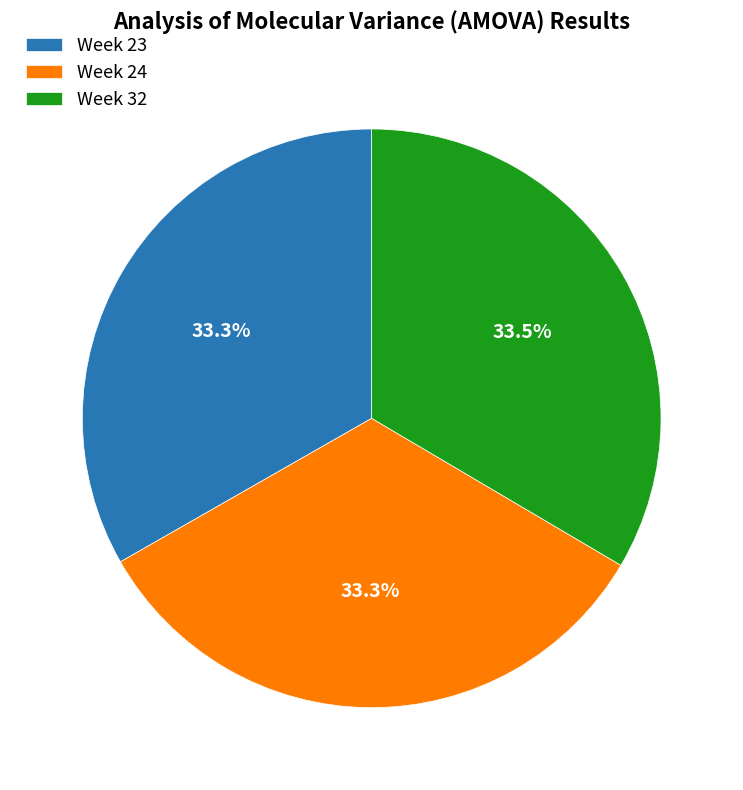

Is Week 24 the majority of the pie?

No